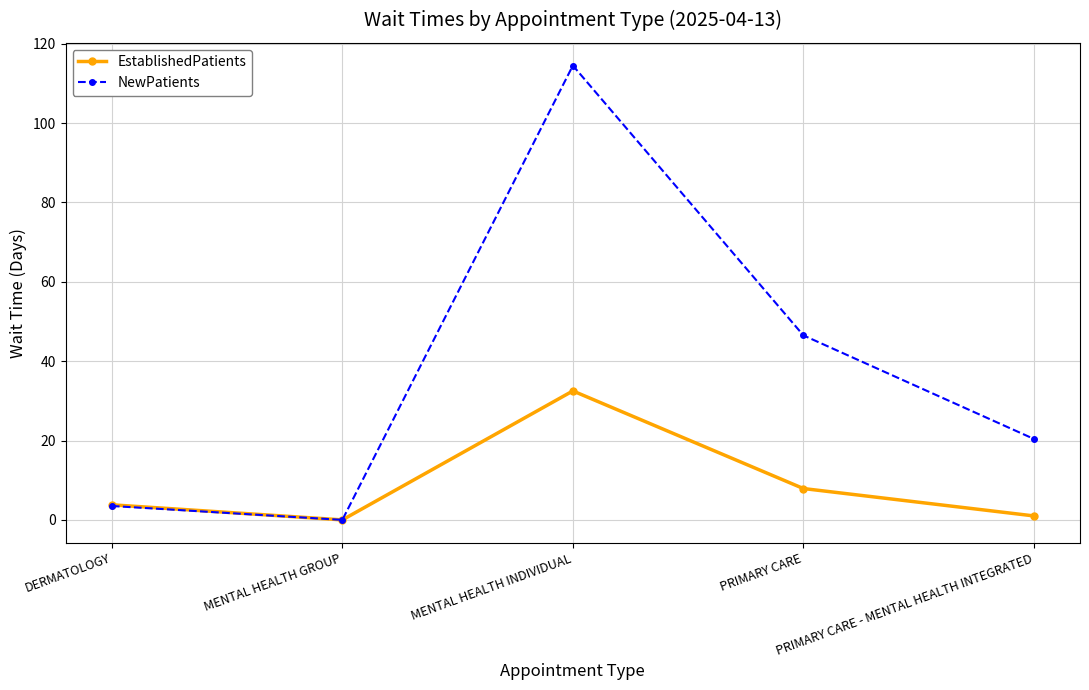

What is the label of the 4th point from the left?

PRIMARY CARE